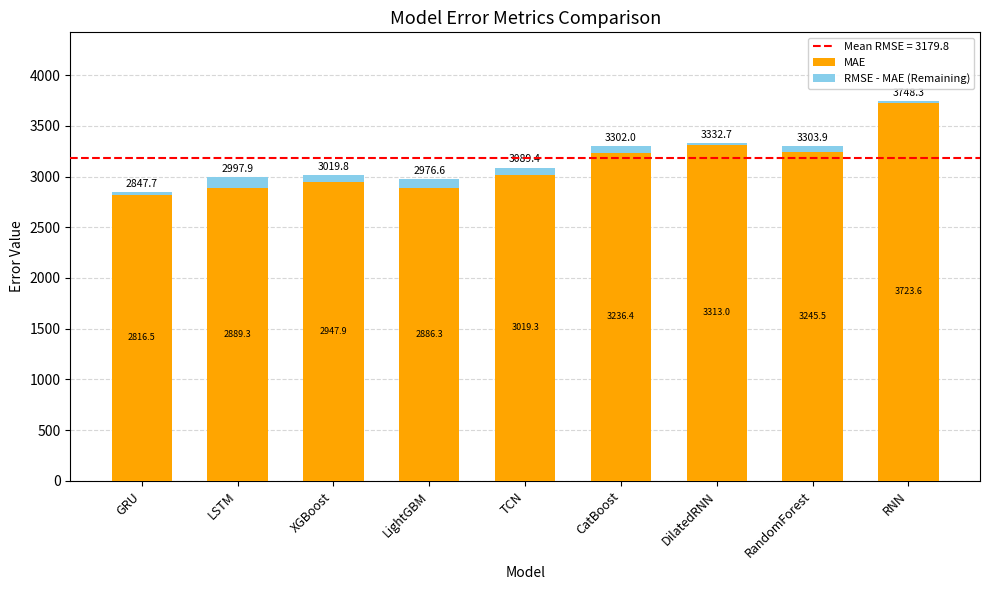

Is it true that MAE equals 3019.3 at TCN?

True